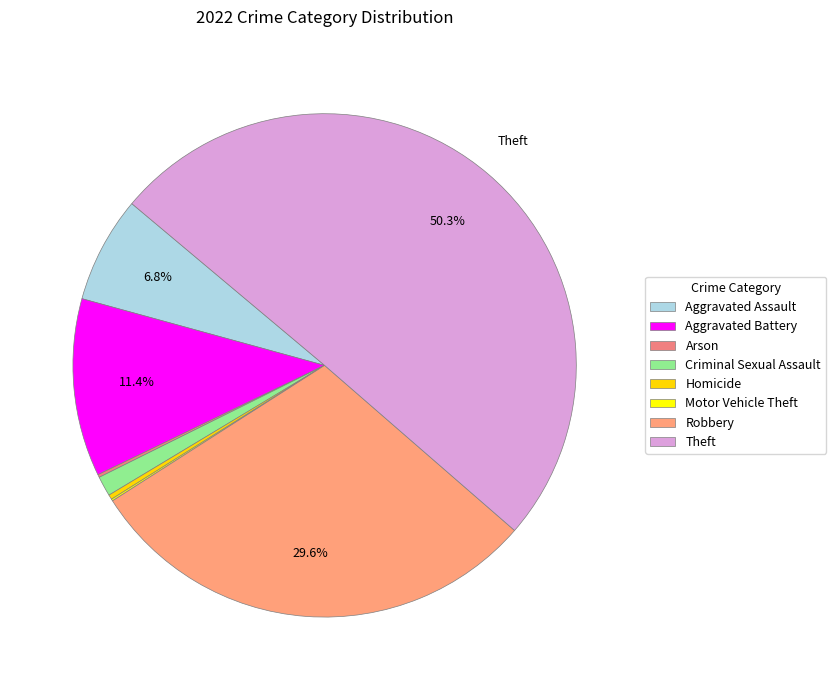

How many segments does this pie chart have?

8